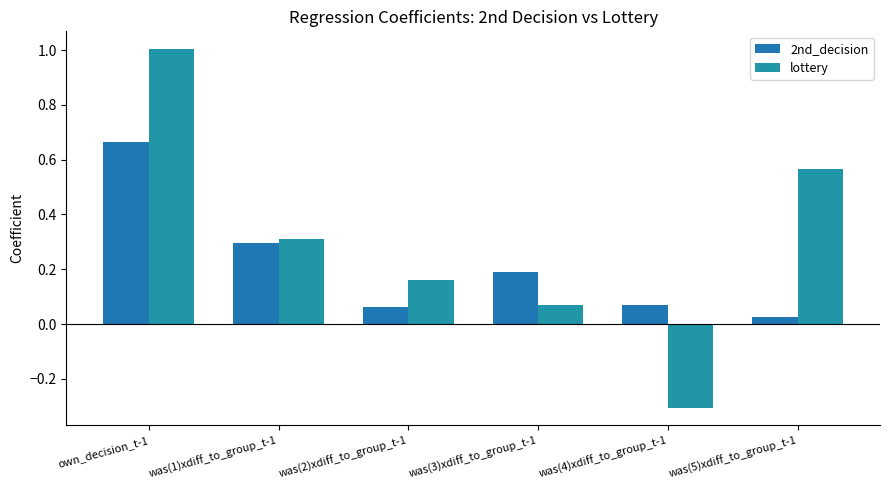

Which series has the largest total across all categories?

lottery